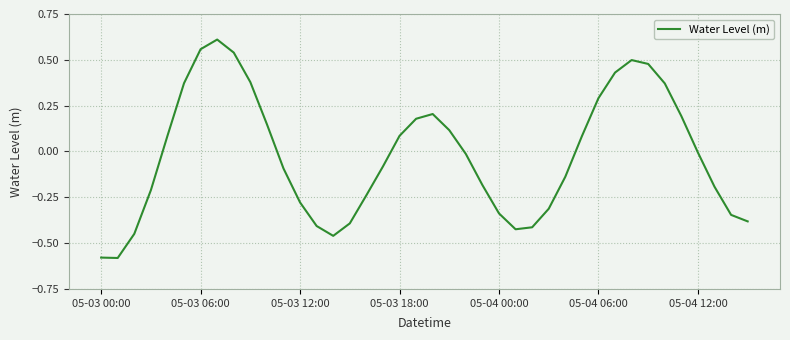

What is the difference between the maximum and minimum values?

1.2